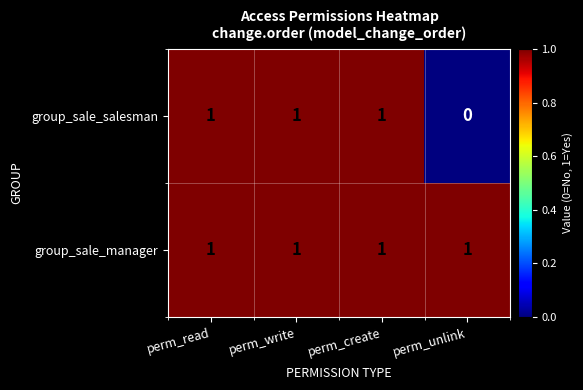

Reading left to right, list all the values displayed in this chart.

group_sale_salesman: perm_read=1	perm_write=1	perm_create=1	perm_unlink=0
group_sale_manager: perm_read=1	perm_write=1	perm_create=1	perm_unlink=1